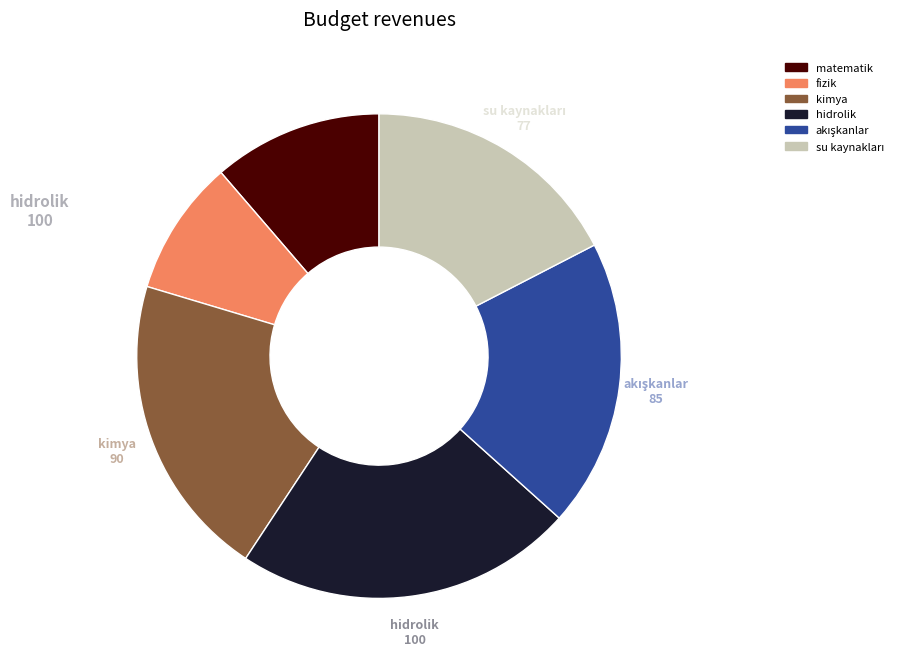

The fizik slice represents 9% of the pie. True or false?

True